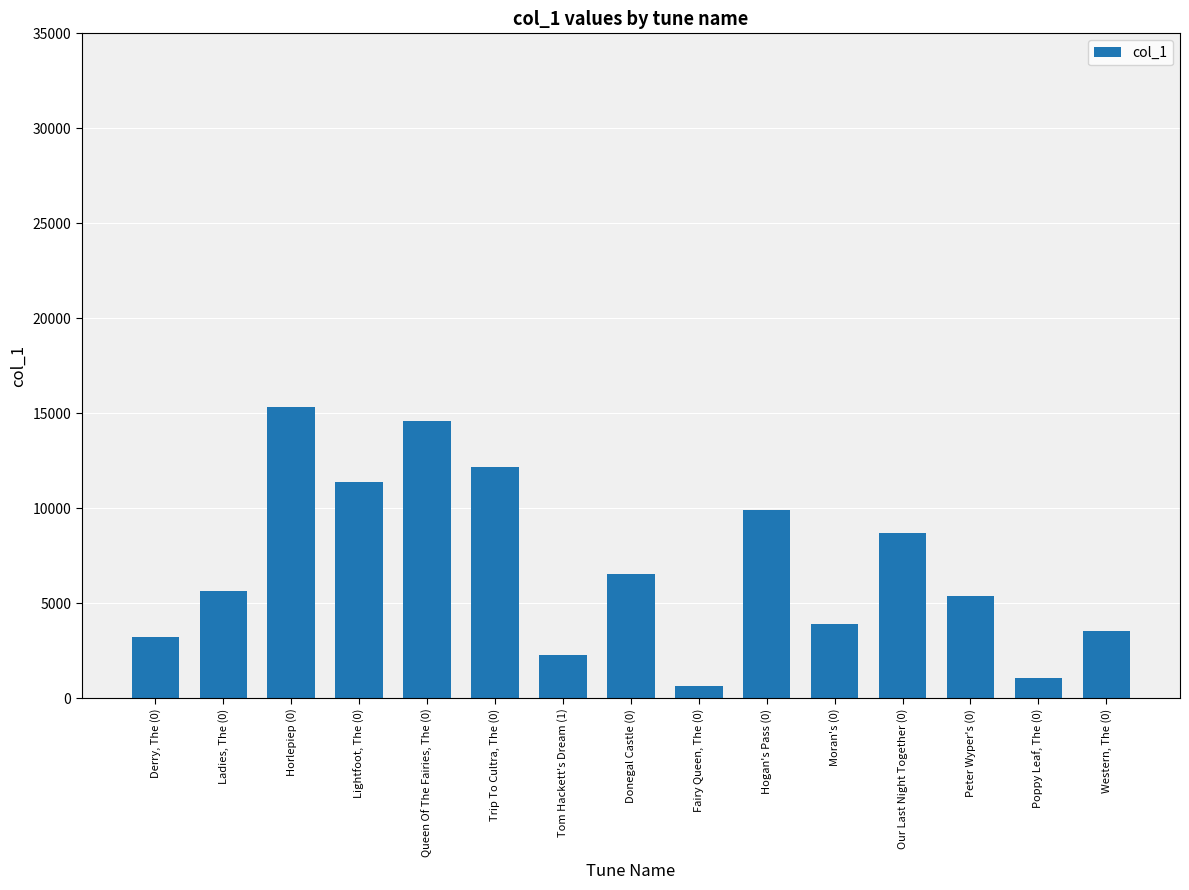

Reading left to right, extract all data points from this chart.

3250	5625	15350	11391	14594	12156	2252	6548	630	9936	3908	8676	5384	1058	3548